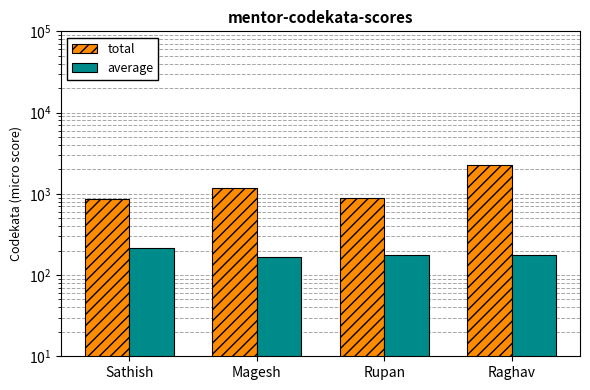

Which label corresponds to the largest value in the chart?

Raghav